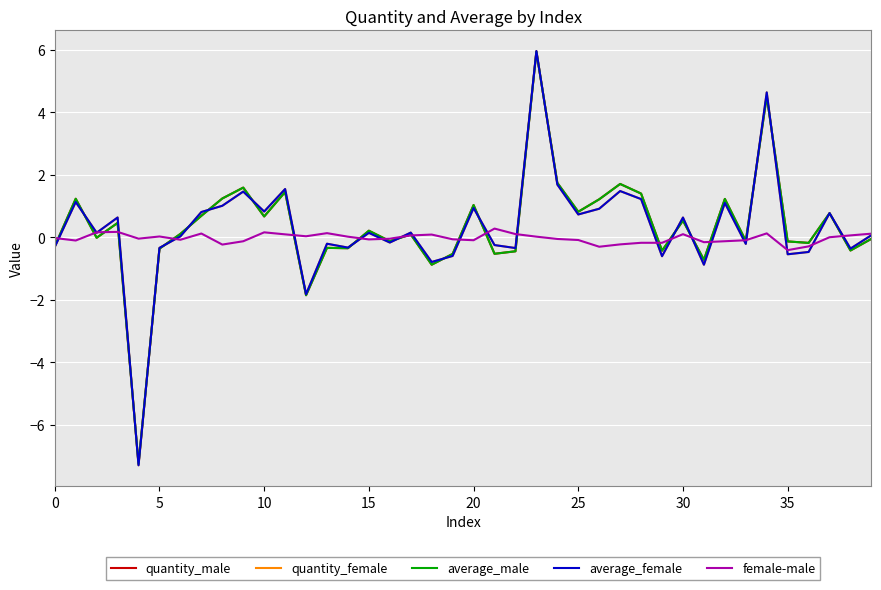

What is the minimum value for female-male?

-0.4